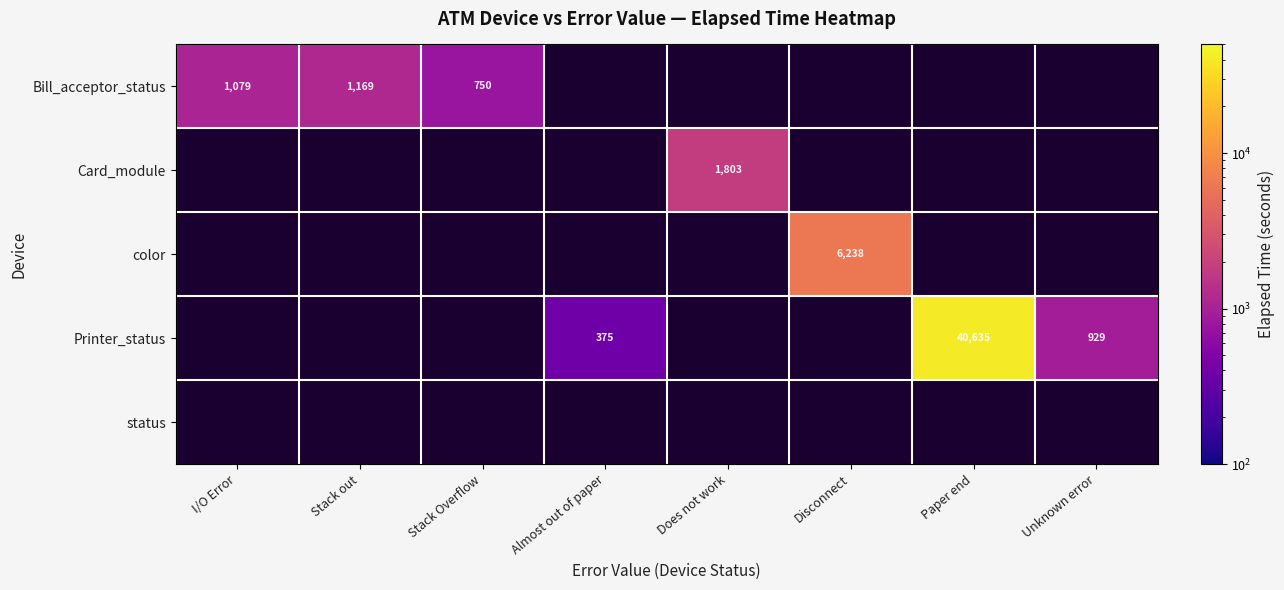

What is the sum of the Bill_acceptor_status values at Stack out and I/O Error?

2248